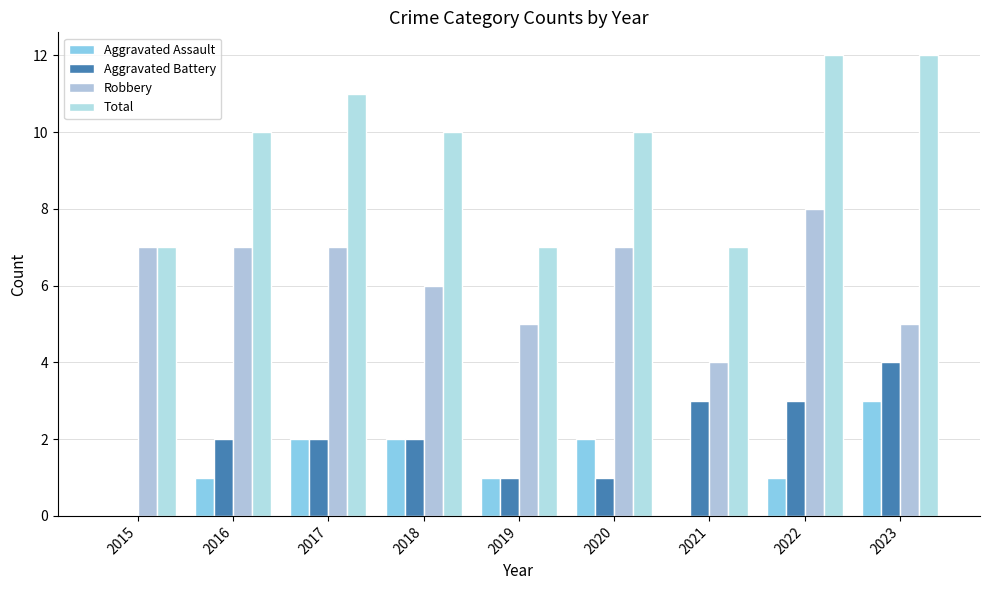

Is the value of Robbery at 2023 greater than the value of Total at 2018?

No